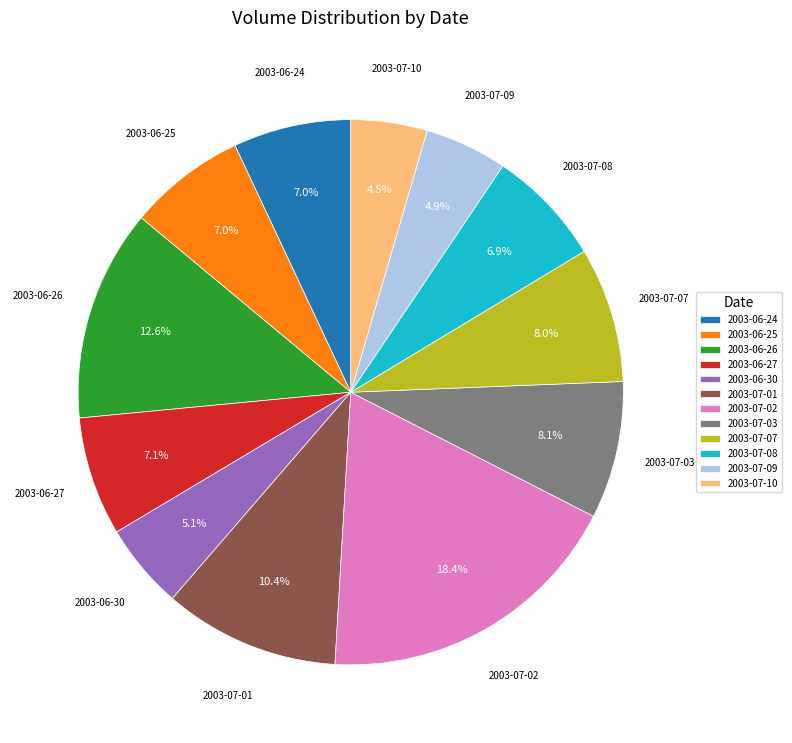

What portion of the pie excludes 2003-06-27?

92.9%